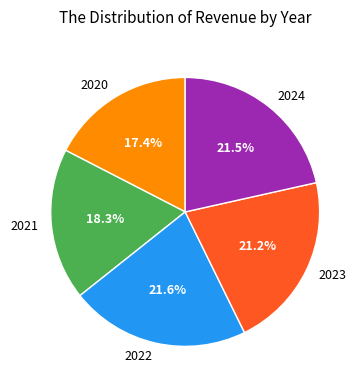

To the nearest percent, what is the average slice percentage?

20%